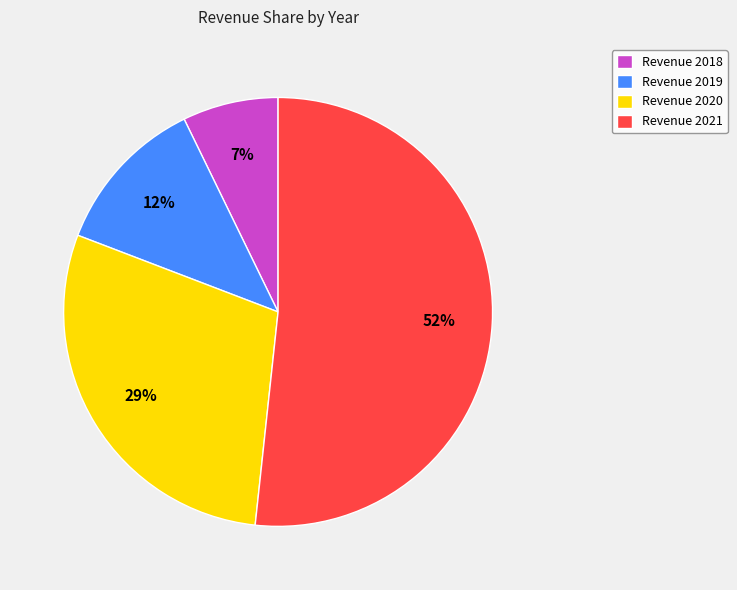

How many segments does this pie chart have?

4